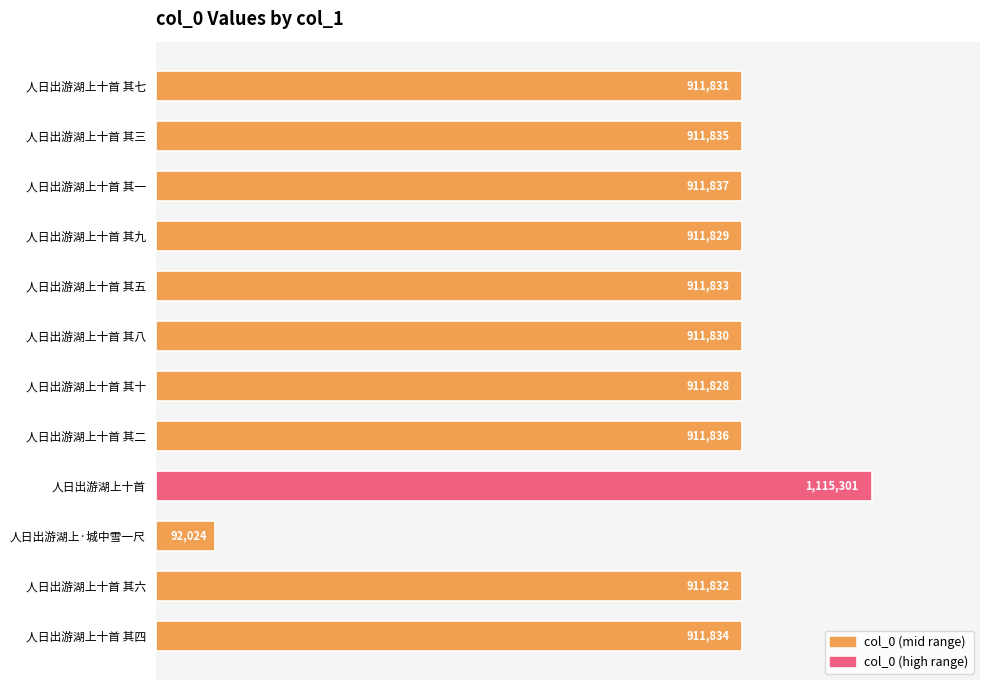

How many bars are there in total?

12